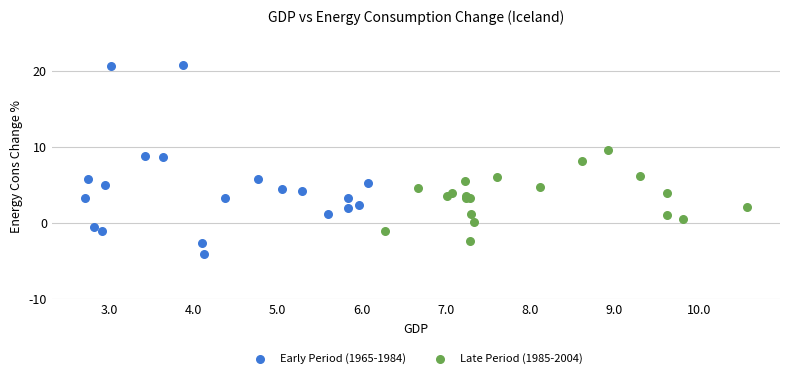

Which series reaches the minimum Y coordinate?

Early Period (1965-1984)